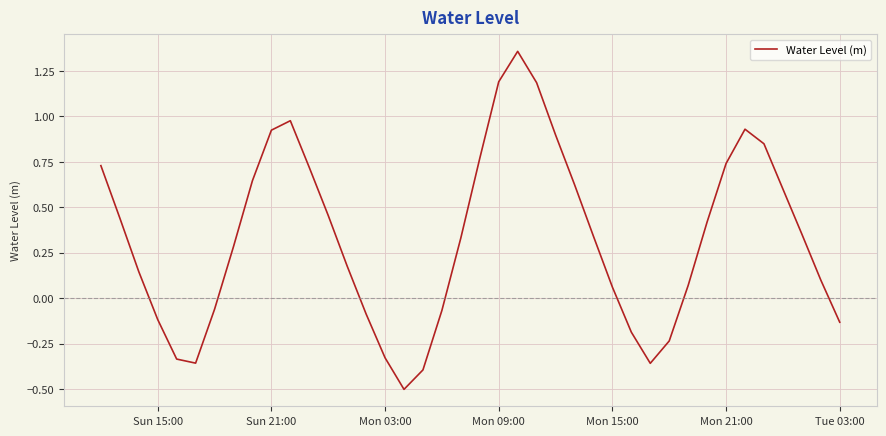

How many distinct data groups are displayed?

1